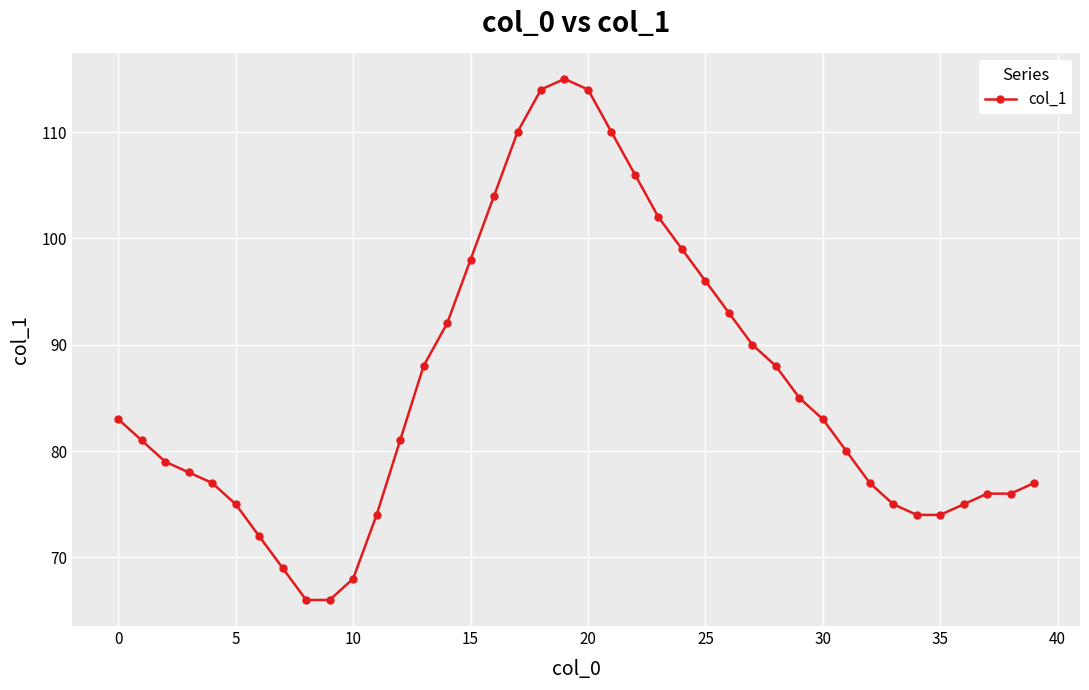

What is the sum of all values?

3440